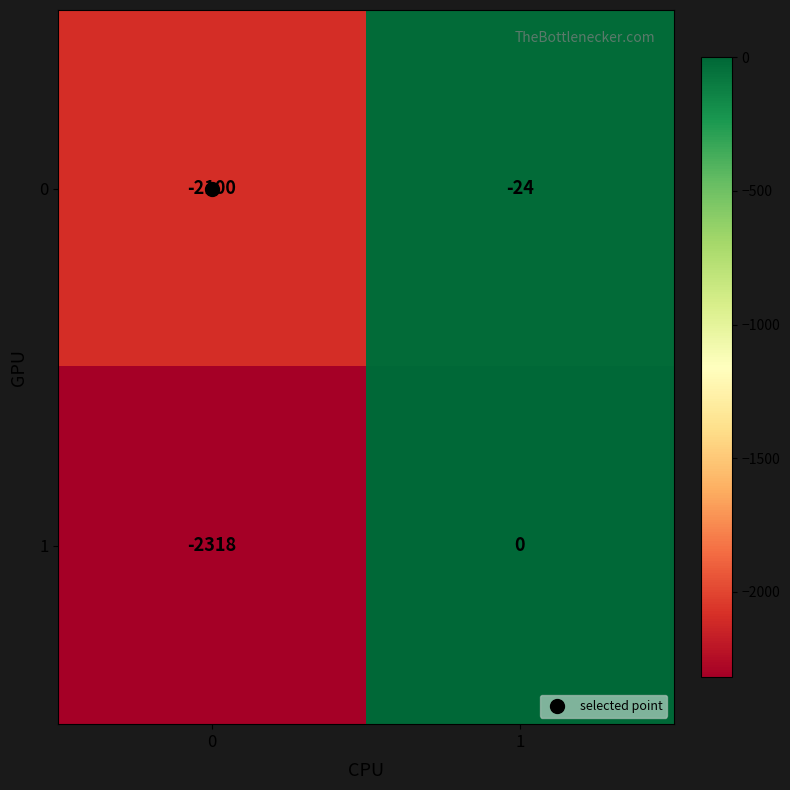

Rank the series by their average value, from lowest to highest.

1, 0